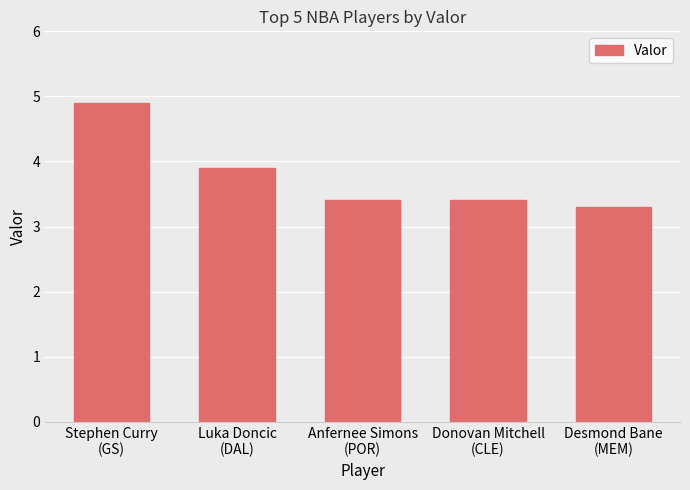

What is the maximum value shown in the chart?

4.9